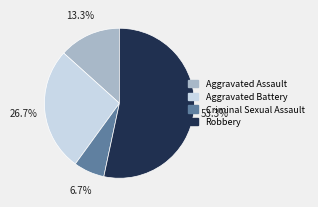

What is the smallest slice in the pie chart?

Criminal Sexual Assault